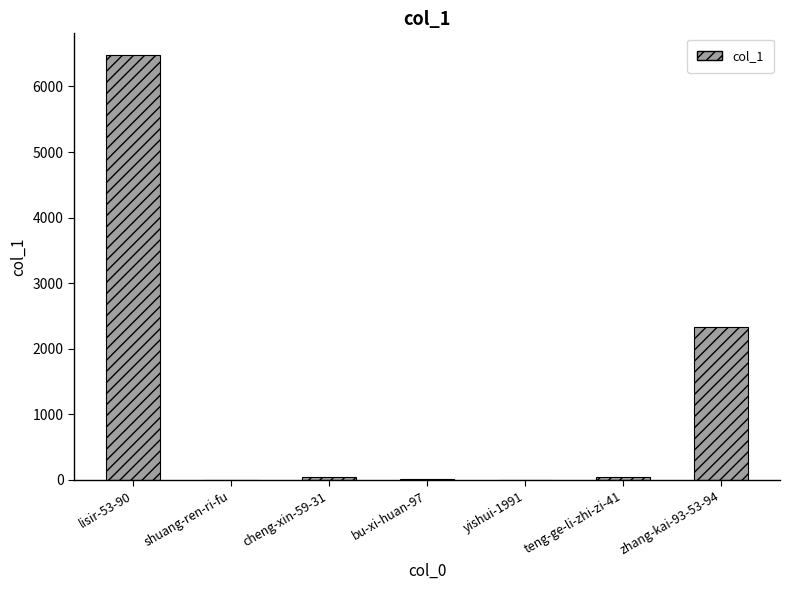

Is it true that the value at zhang-kai-93-53-94 is 3559?

False